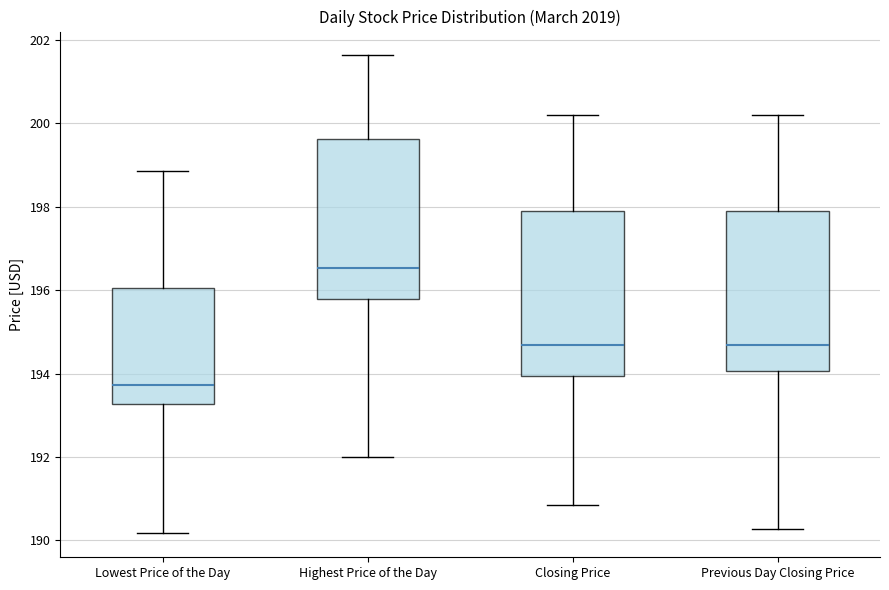

Which box's median line is the highest?

Highest Price of the Day